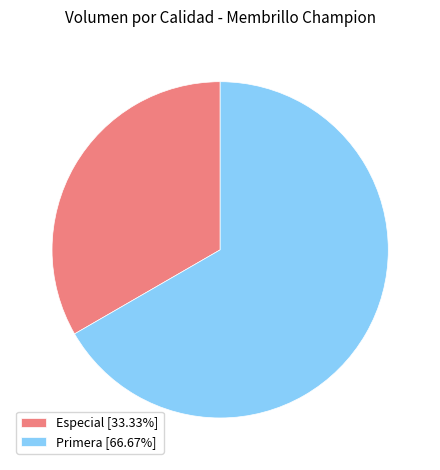

Is it true that Especial is 20% of the pie?

False